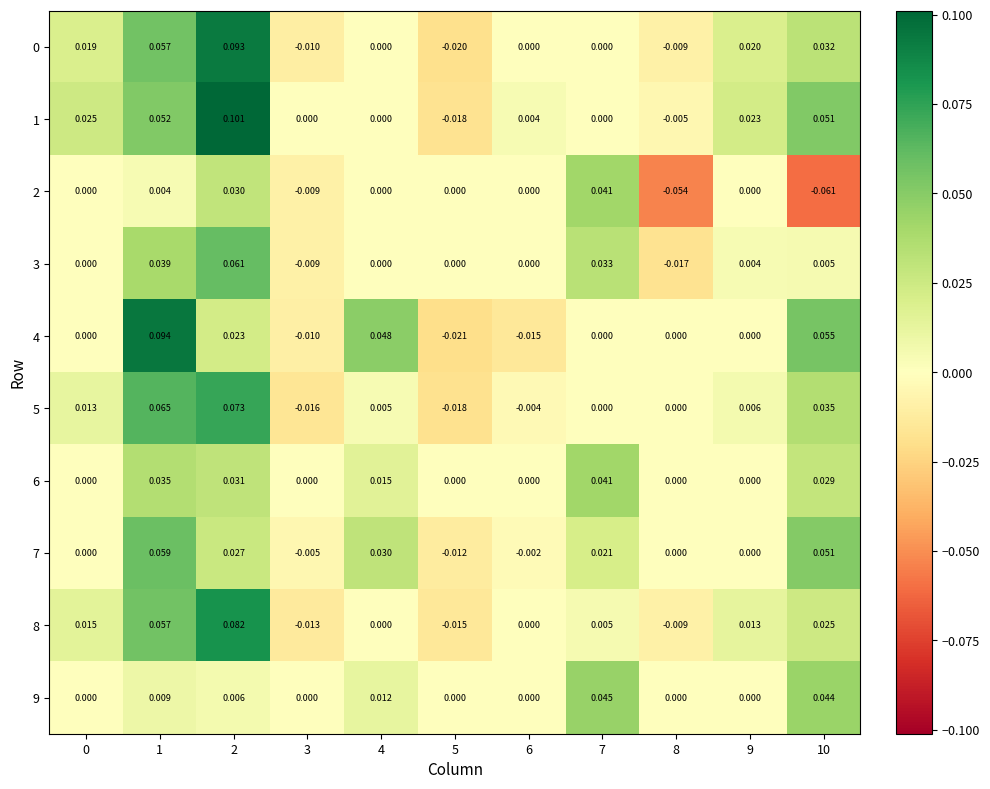

Is the value of 4 at 2 greater than the value of 9 at 4?

Yes